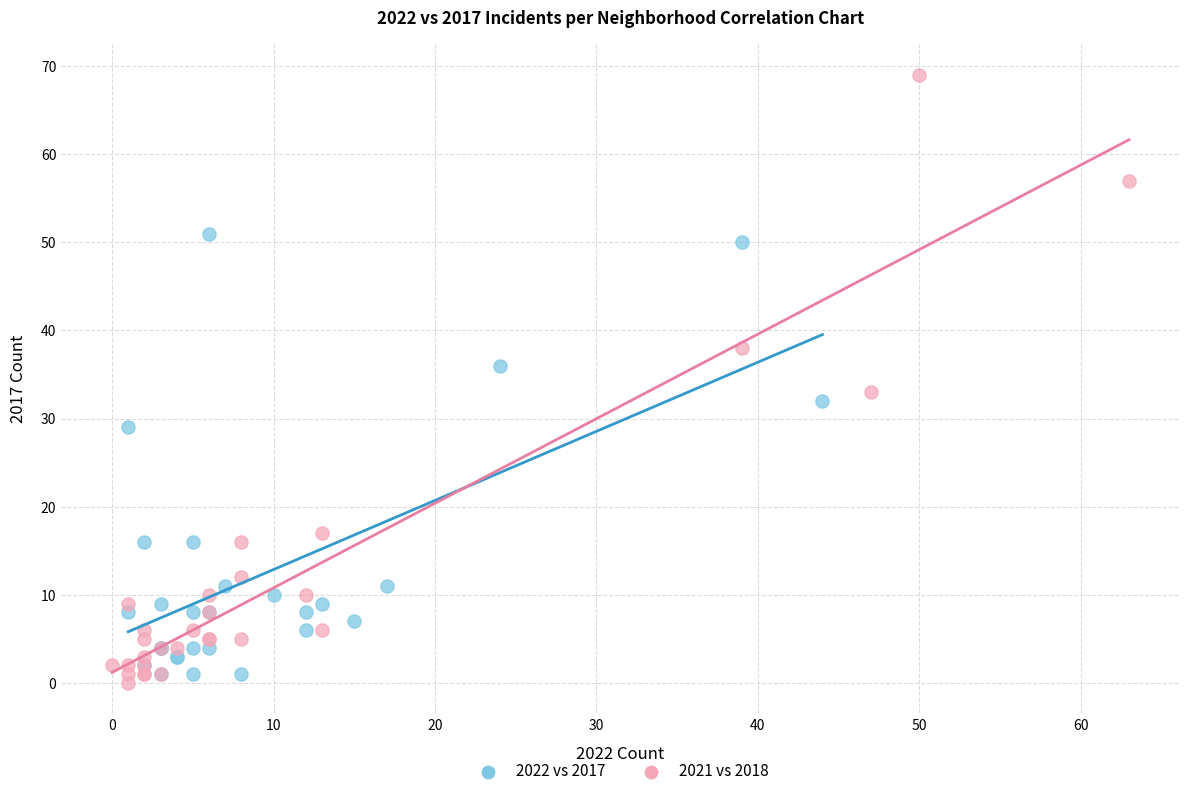

Which series has the widest spread of Y values?

2021 vs 2018